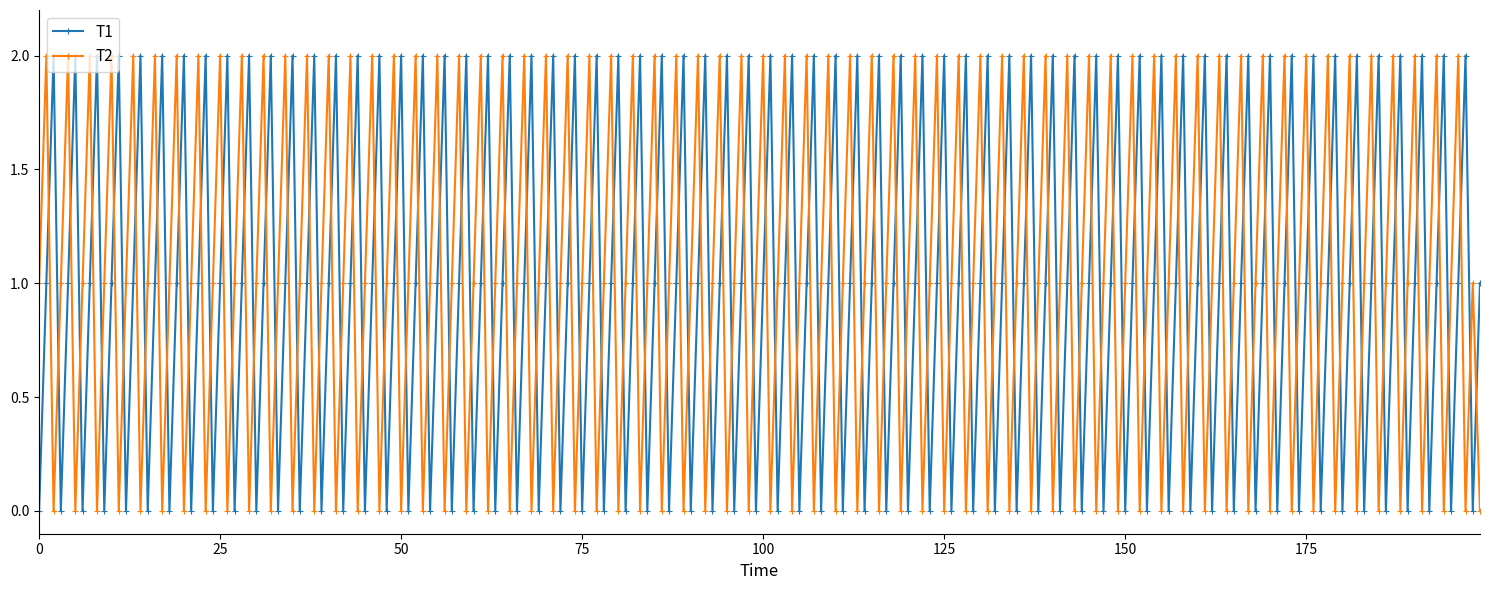

How many lines are shown in the chart?

2